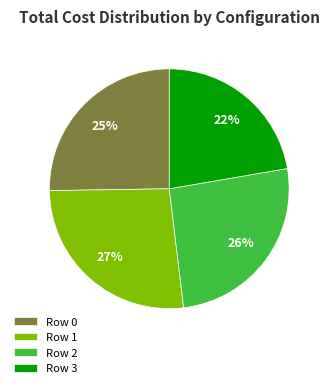

Rank the categories by value from lowest to highest.

Row 3, Row 0, Row 2, Row 1